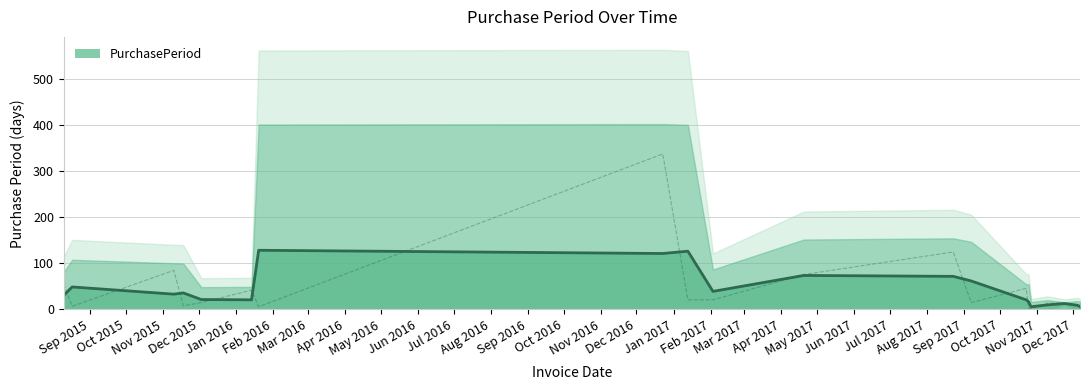

What is the difference between the maximum and second lowest values?

336